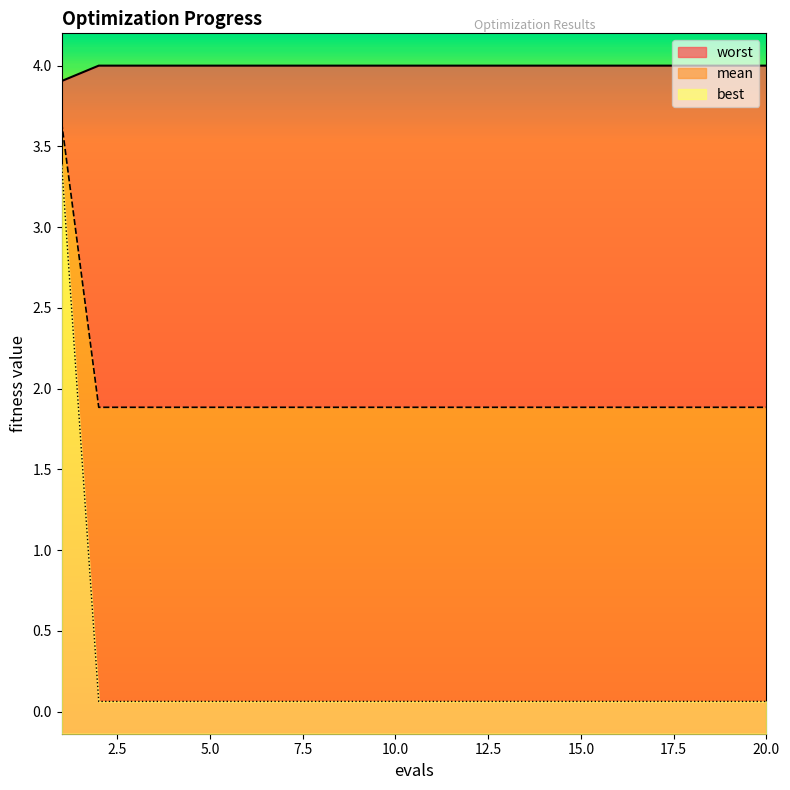

What is the maximum value for best?

3.5